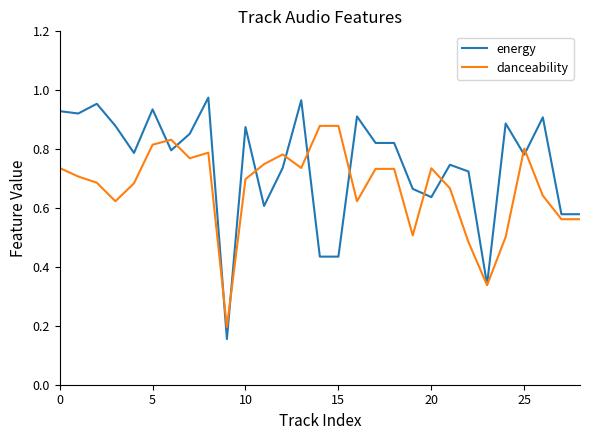

Rank the series by their average value, from lowest to highest.

danceability, energy